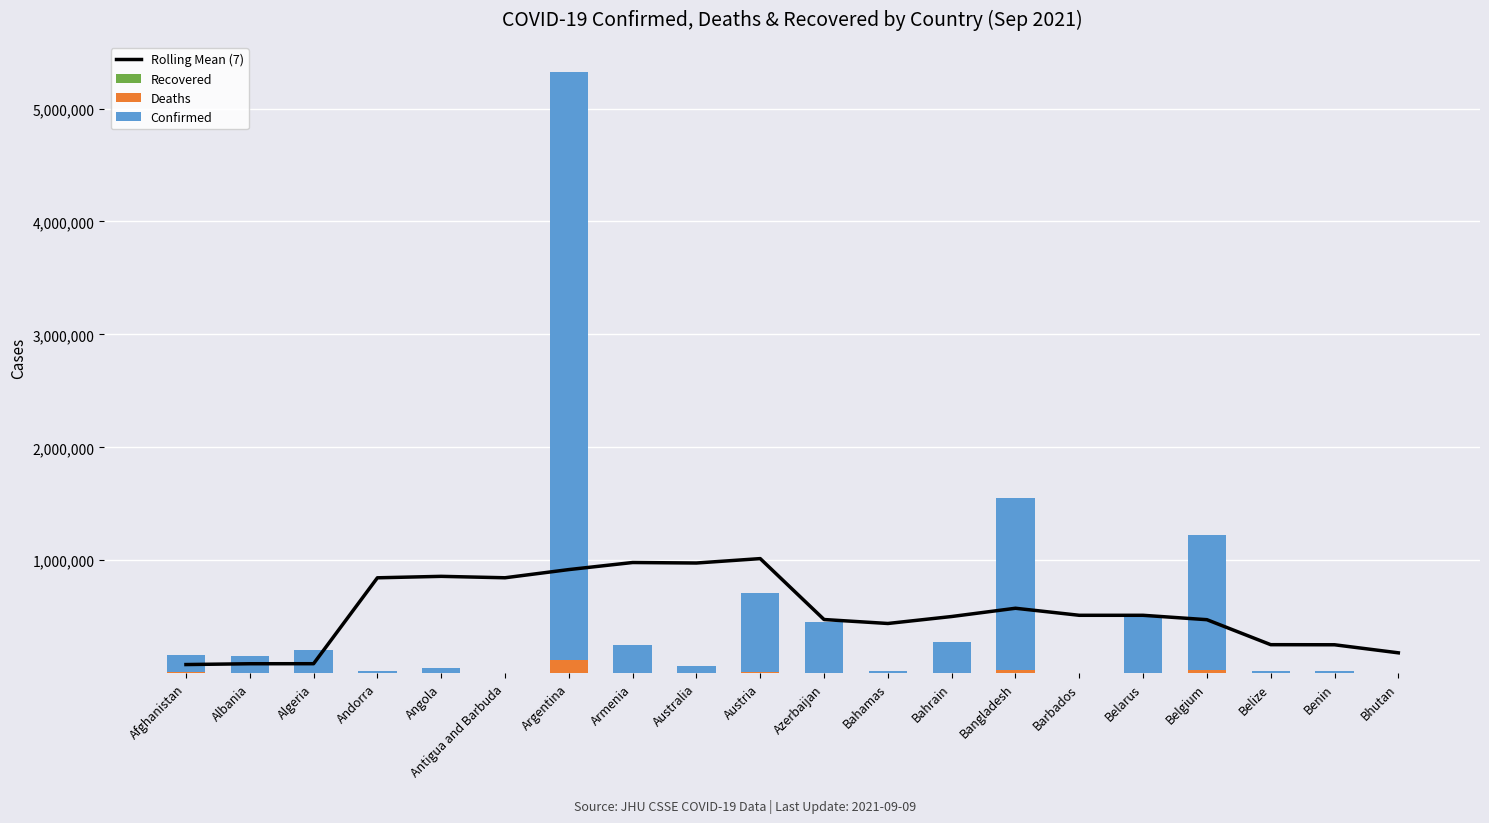

Reading right to left, transcribe all the data shown in this chart.

Rolling Mean (7): 180466.4	251816.3	252607.3	473898.4	512777.7	512812.1	575120.3	501991.7	440267.3	475385.4	1014758.9	975795.0	980212.9	917577.9	845066.4	857704.7	844779.4	84114.9	83828.1	76626.3
Recovered: 0.0	0.0	0.0	0.0	0.0	0.0	0.0	0.0	0.0	0.0	0.0	0.0	0.0	0.0	0.0	0.0	0.0	0.0	0.0	0.0
Deaths: 3.0	141.0	369.0	25428.0	3871.0	51.0	26736.0	1388.0	453.0	5920.0	10815.0	1060.0	4954.0	112851.0	47.0	1299.0	130.0	5489.0	2528.0	7151.0
Confirmed: 2596.0	19106.0	17119.0	1198503.0	495578.0	5486.0	1522302.0	273366.0	19035.0	447725.0	701216.0	66318.0	246410.0	5211801.0	1960.0	49114.0	15070.0	198962.0	153318.0	153736.0